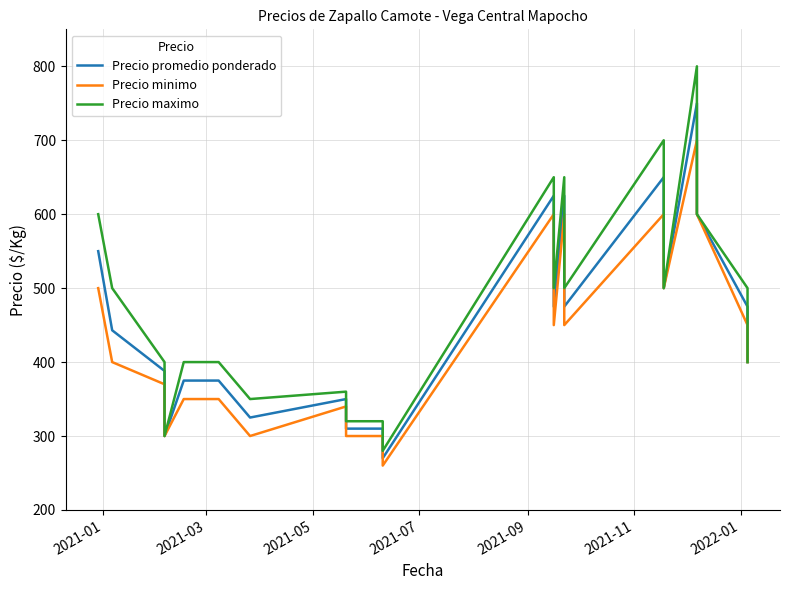

How many data points does each series have?

40